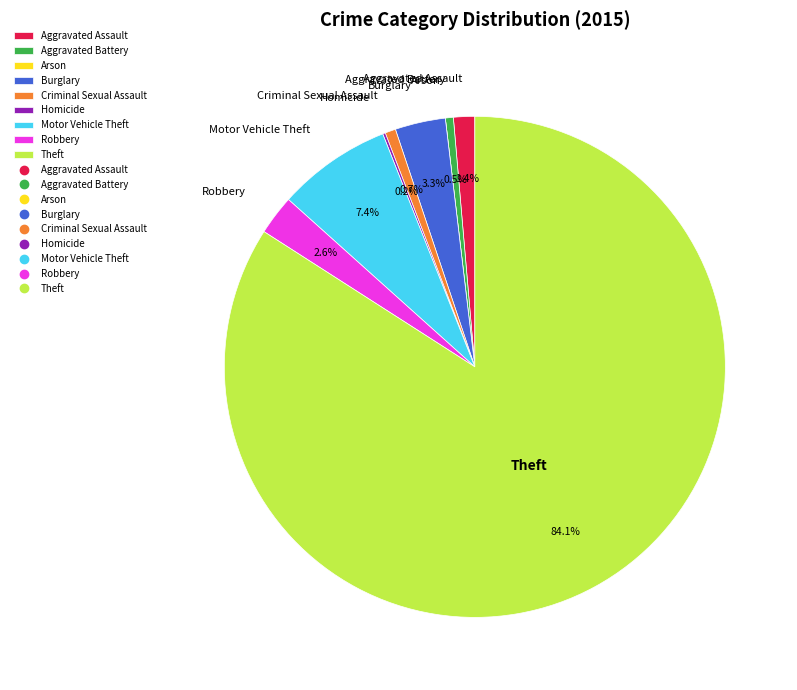

What is the ratio of the value at Aggravated Assault to the value at Robbery?

0.5